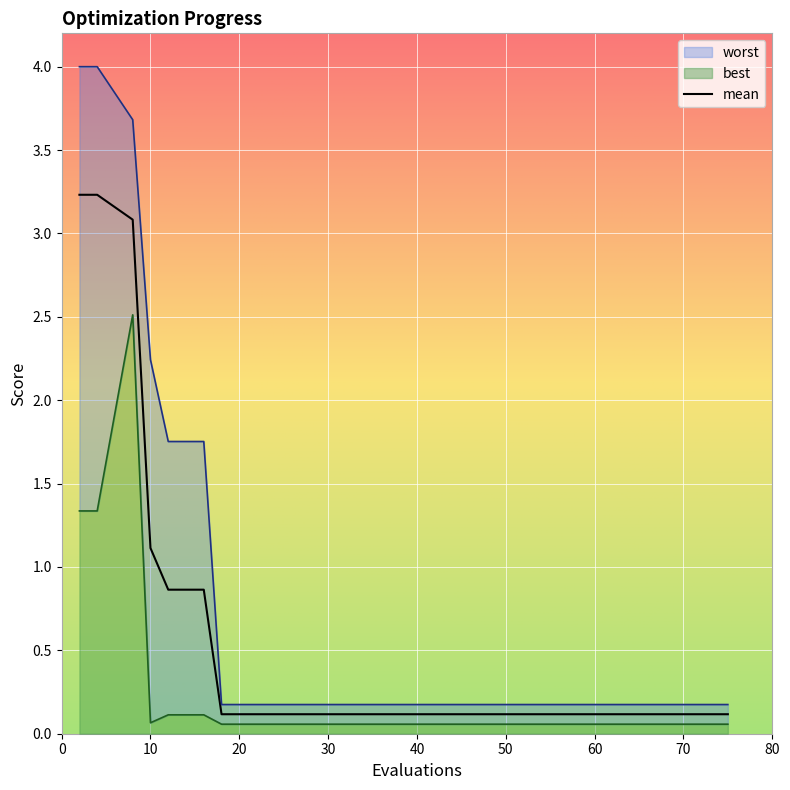

The value of mean at 16 is 0.9. True or false?

True